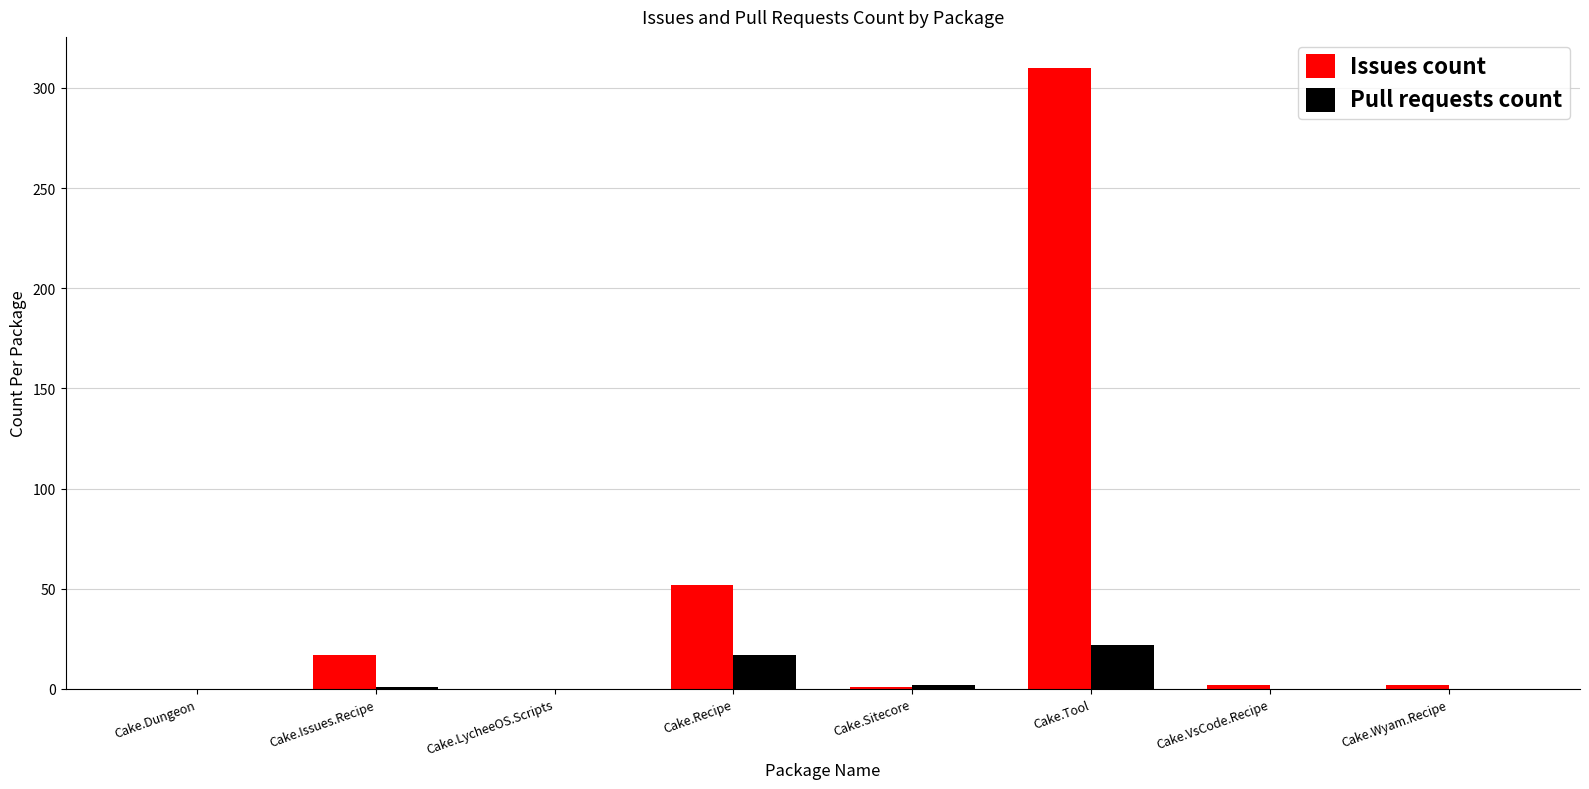

Are the bars grouped side by side (vs. stacked)?

Yes